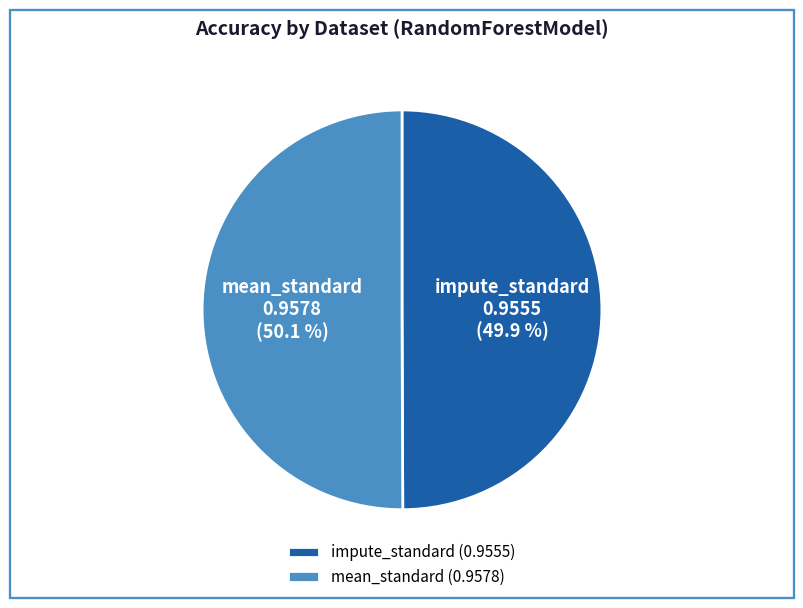

To the nearest percent, what percentage of the pie is impute_standard?

50%